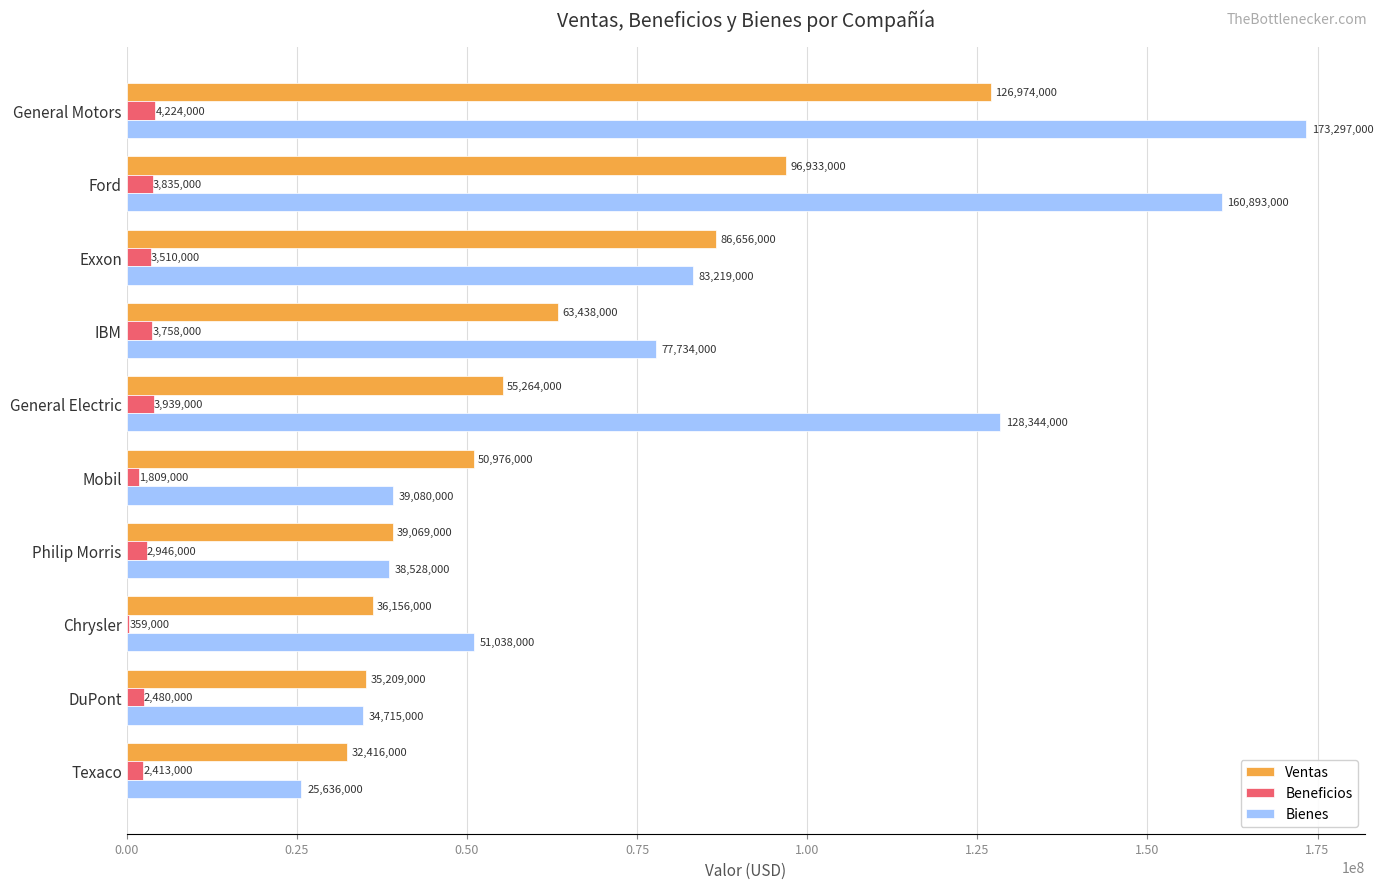

What is the greatest value displayed?

173297000